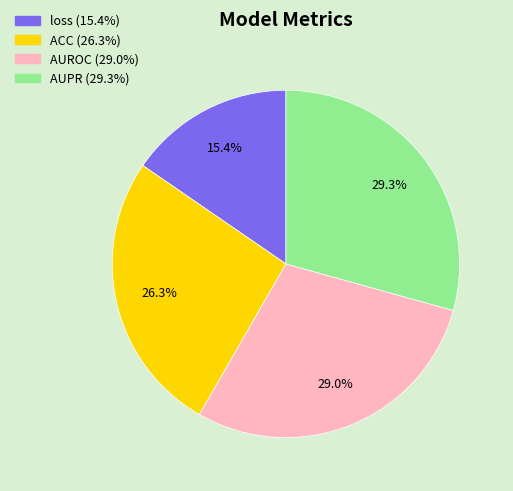

Is it true that AUPR is 21% of the pie?

False